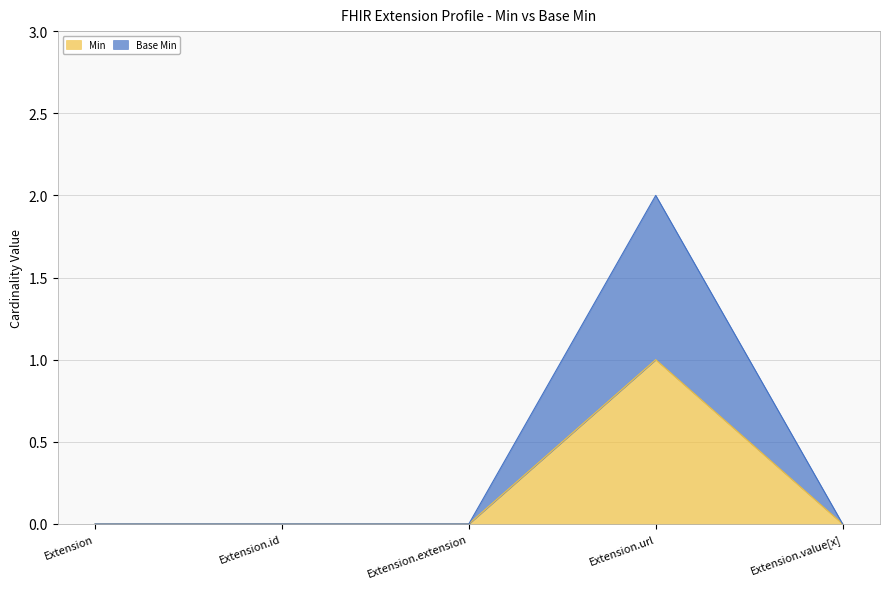

The Base Min series shows -1 at Extension. True or false?

False